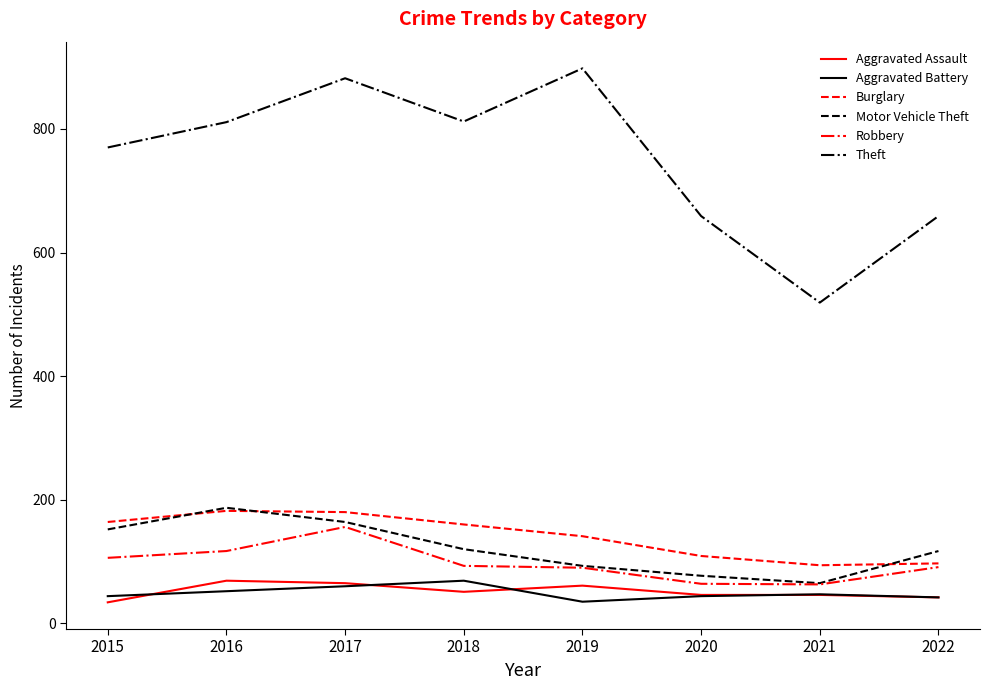

What are all the series names shown in the legend?

Aggravated Assault, Aggravated Battery, Burglary, Motor Vehicle Theft, Robbery, Theft